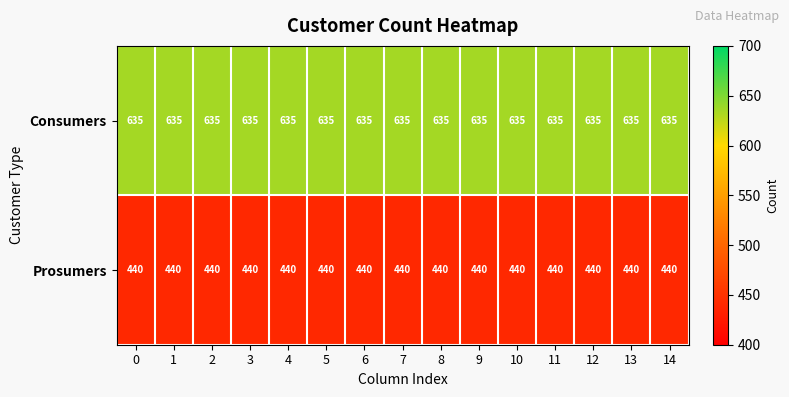

What is the spread (max minus min) of values at 11?

195